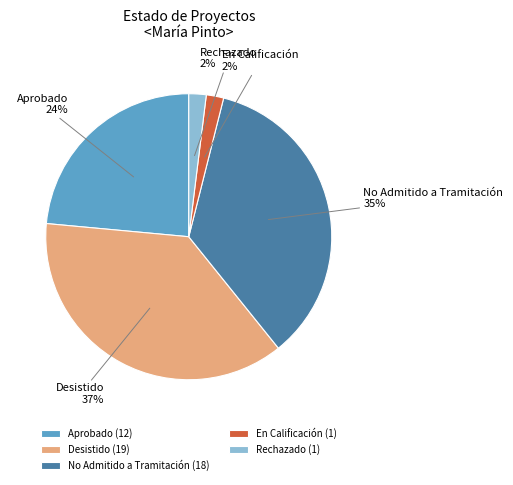

Does Desistido account for over 50% of the chart?

No